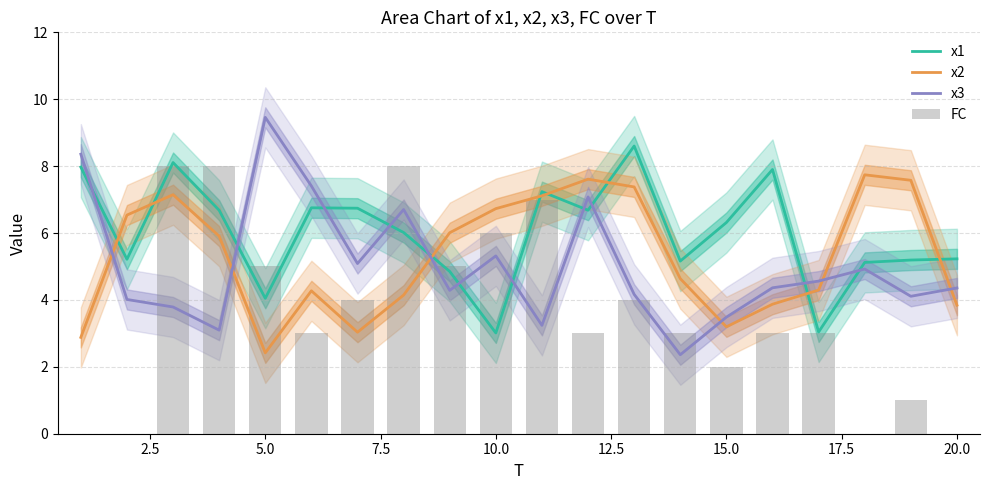

What is the value of the x1 bar at the 14th from the left?

5.2